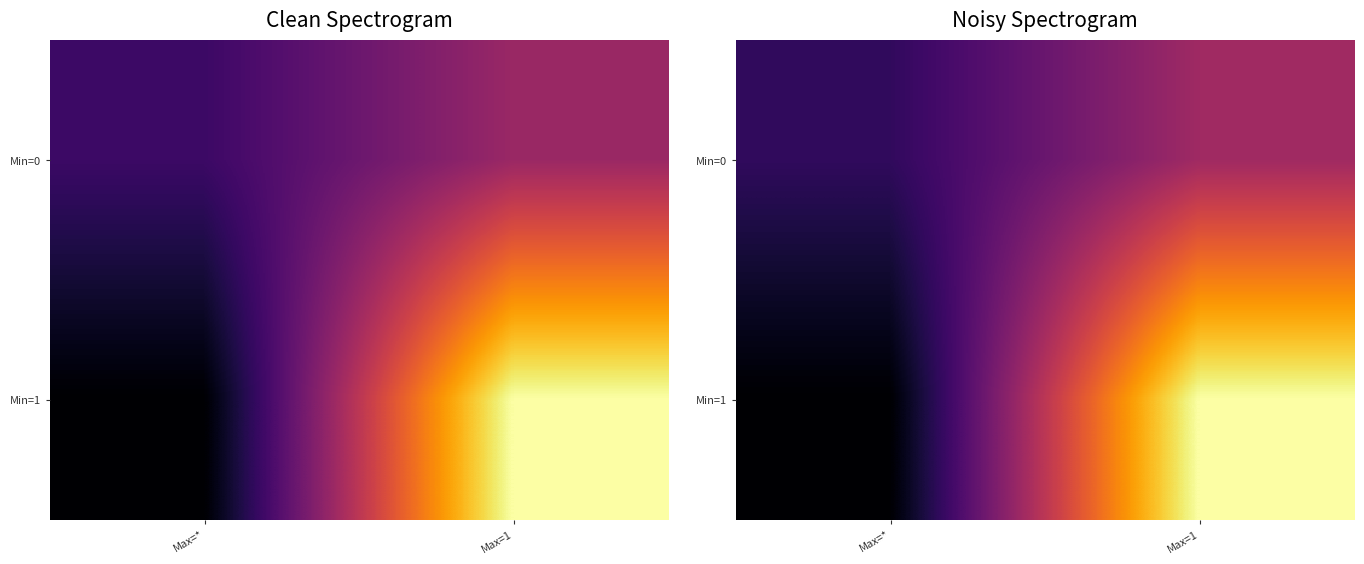

List the labels in order of Min=1 value, largest first.

Max=1, Max=*